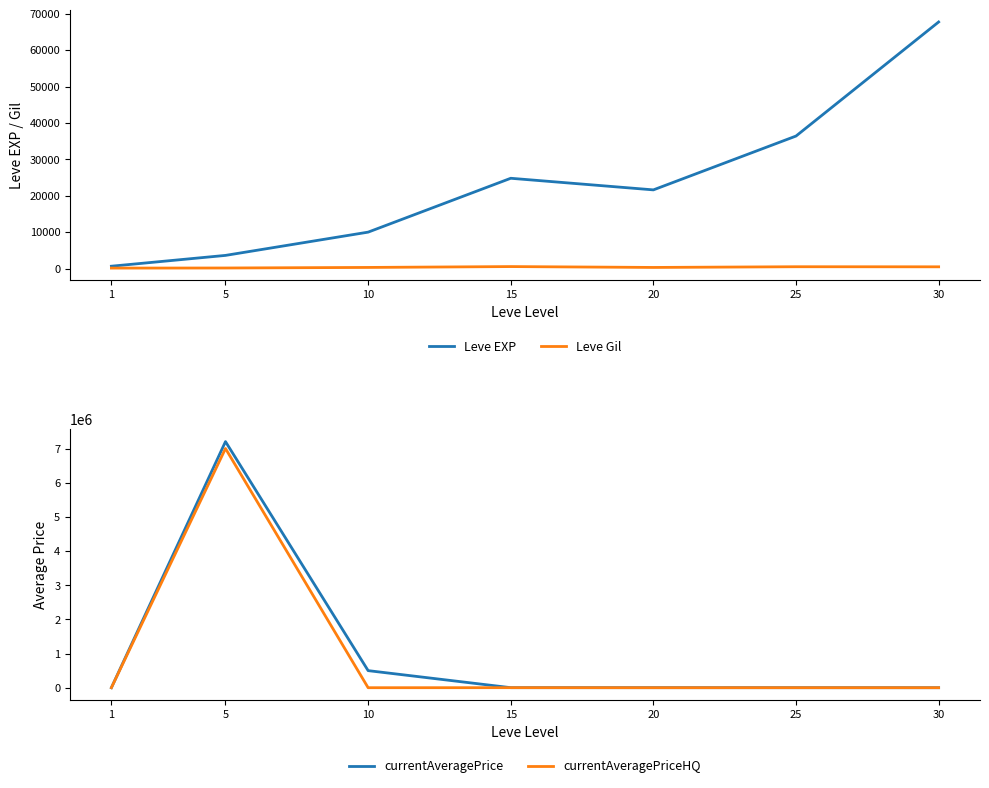

How many data points in currentAveragePriceHQ are above 500?

3